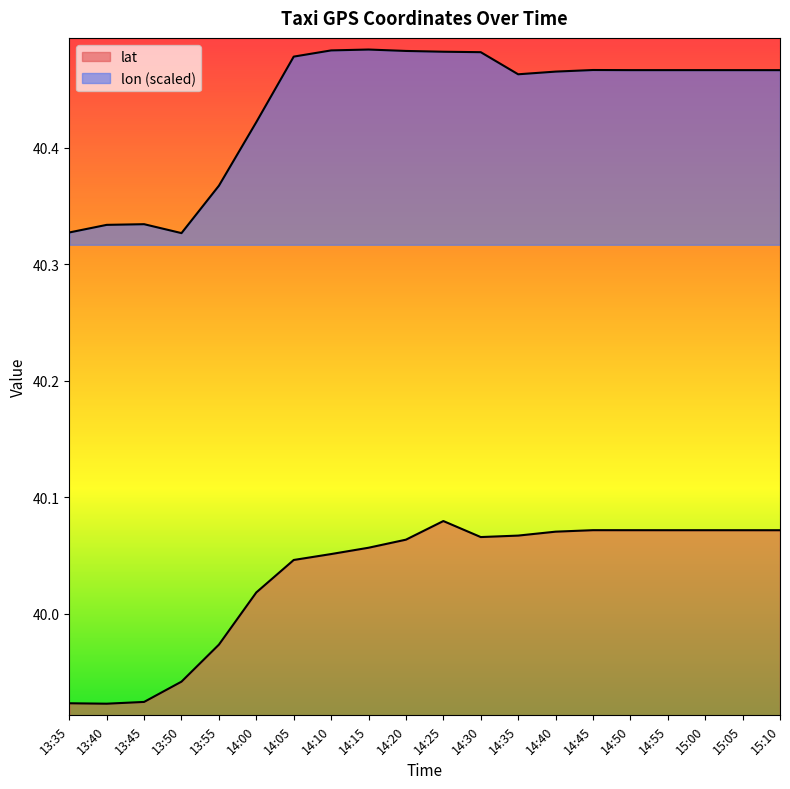

True or false: lon has more than 1 interior local peaks.

True